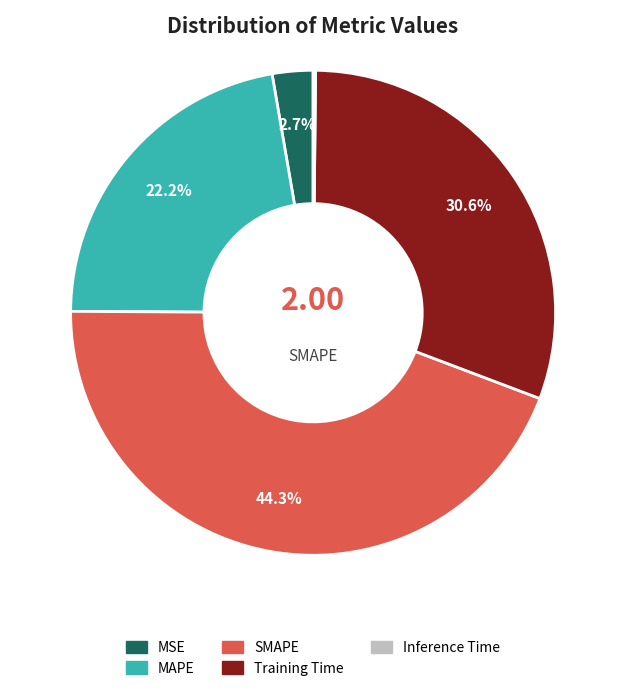

Is there any slice that represents more than half of the pie?

No